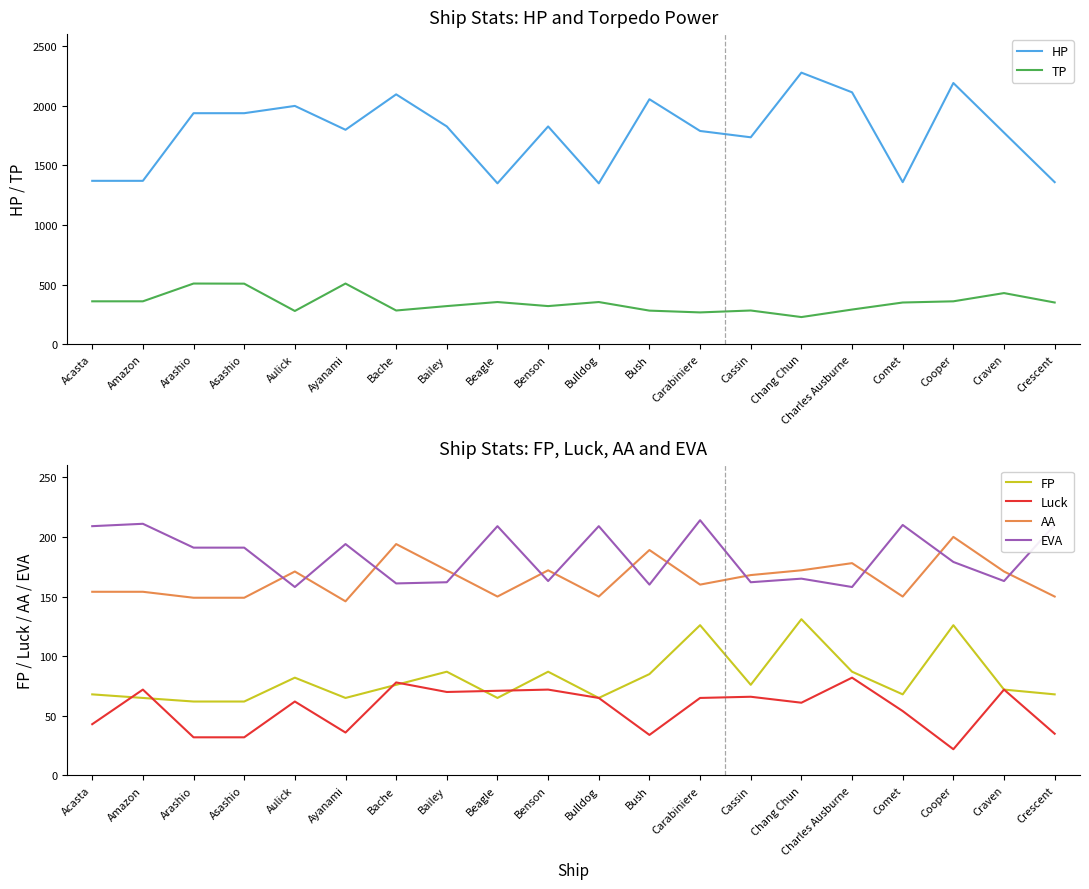

True or false: Luck has a value of 71 at Beagle.

True